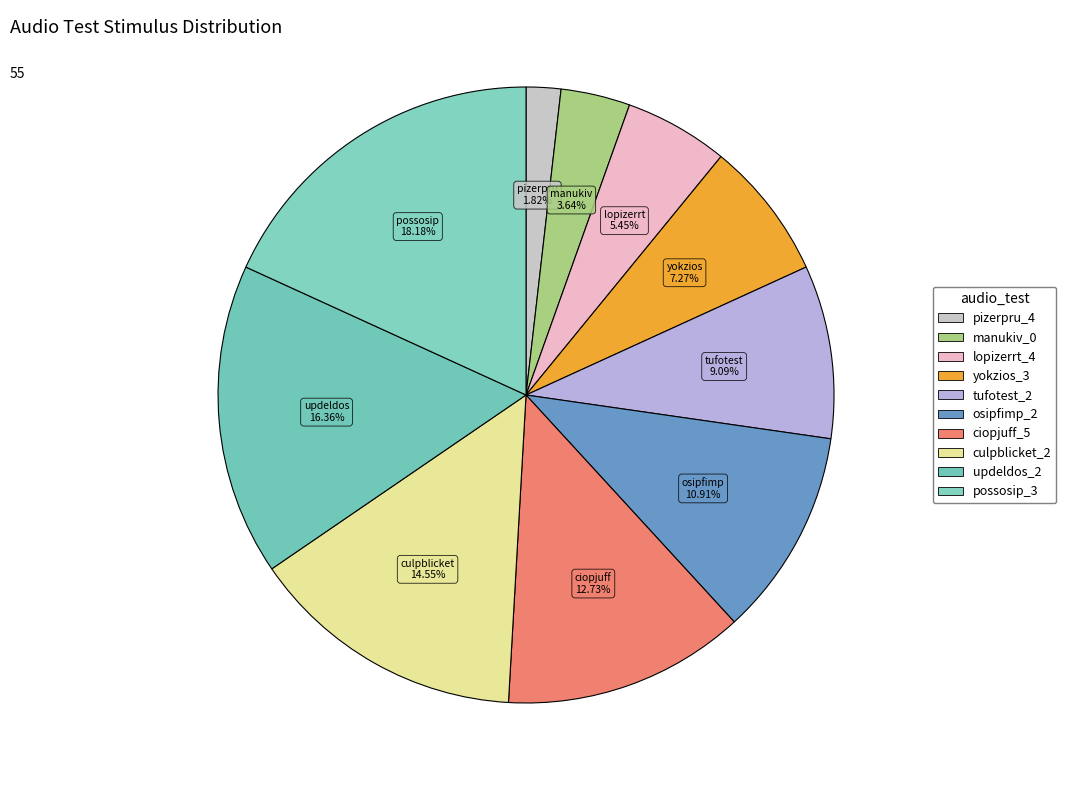

How many segments does this pie chart have?

10